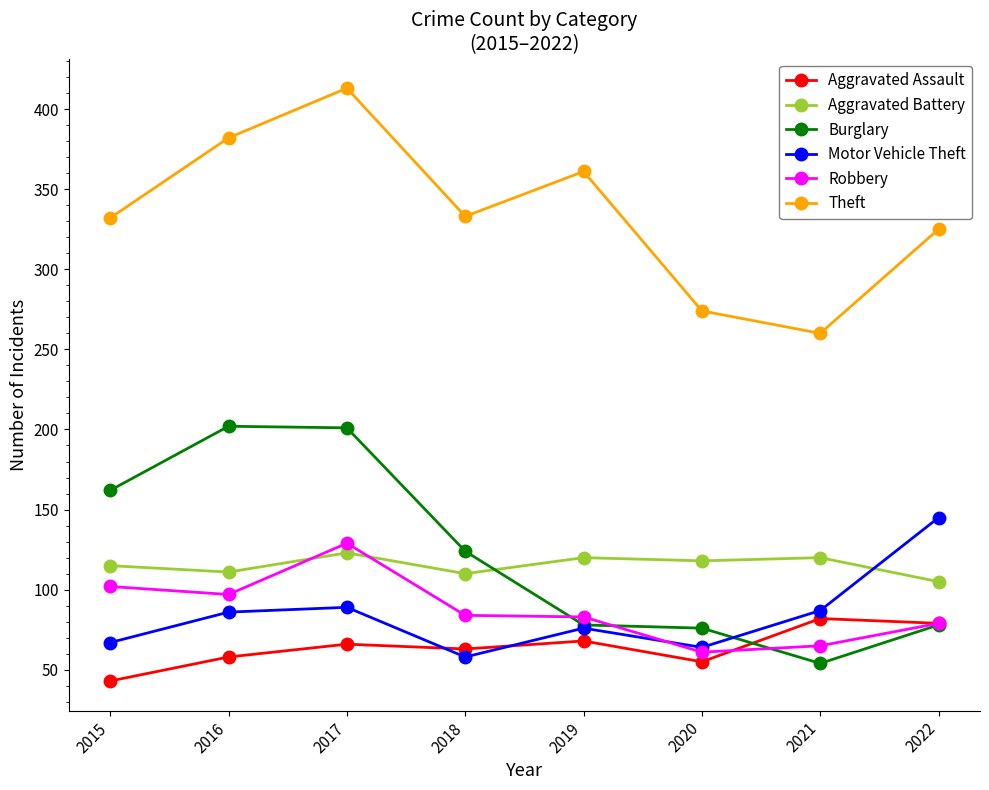

Rank the series by their maximum value, from lowest to highest.

Aggravated Assault, Aggravated Battery, Robbery, Motor Vehicle Theft, Burglary, Theft